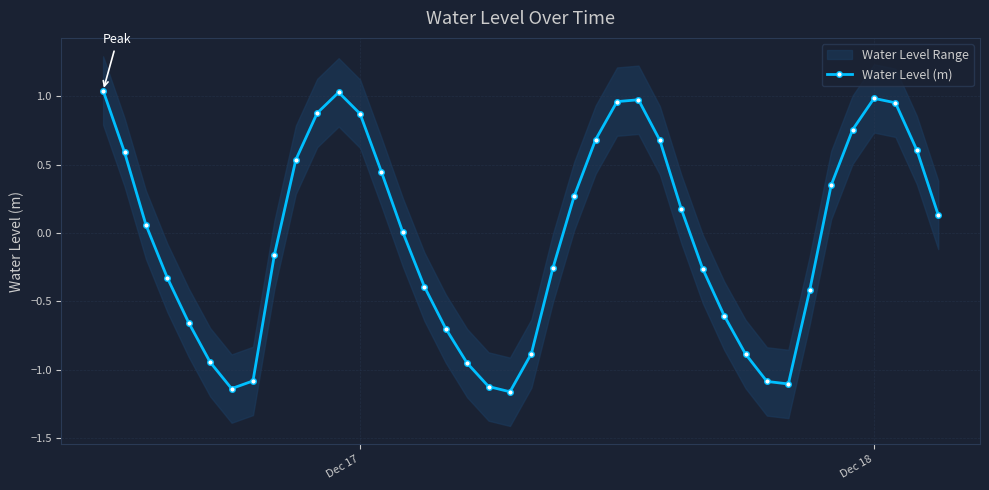

How many lines are shown in the chart?

1